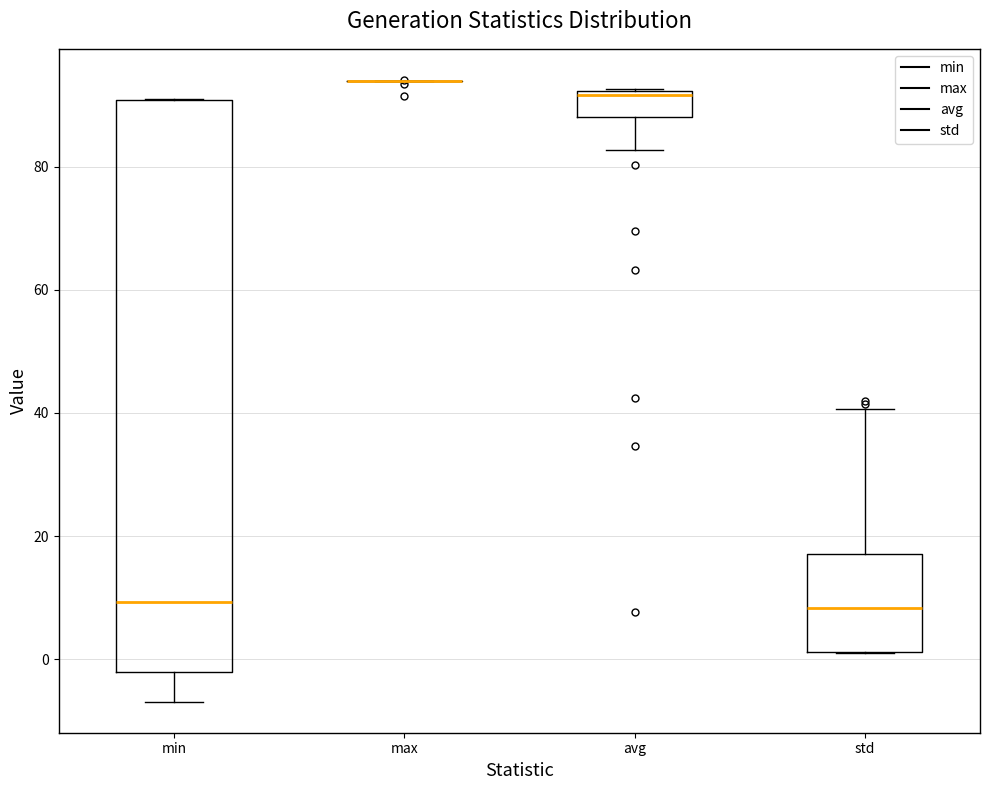

Reading left to right, read every box against the y-axis: the position of its median line, the range the box covers, and the ends of its whiskers. The values are not printed on the chart, so give them approximately, as read against the axis.

min: median 10, box -2 to 90, whiskers -6 to 90
max: box collapsed to a line at 94, whiskers 94 to 94
avg: median 92 (just below the box's upper edge), box 88 to 92, whiskers 82 to 92
std: median 8, box 2 to 18, whiskers 2 to 40